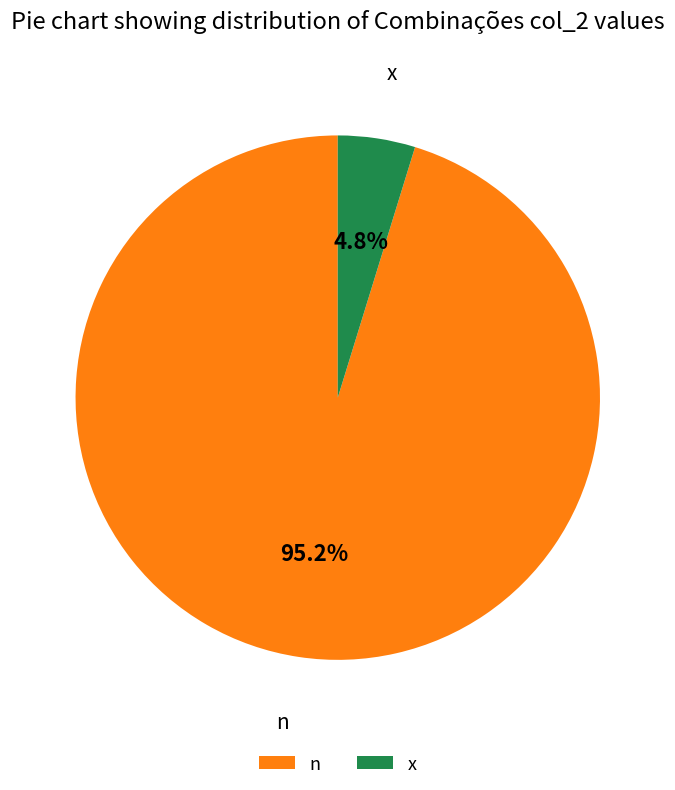

What percentage is the x slice, to the nearest percent?

5%